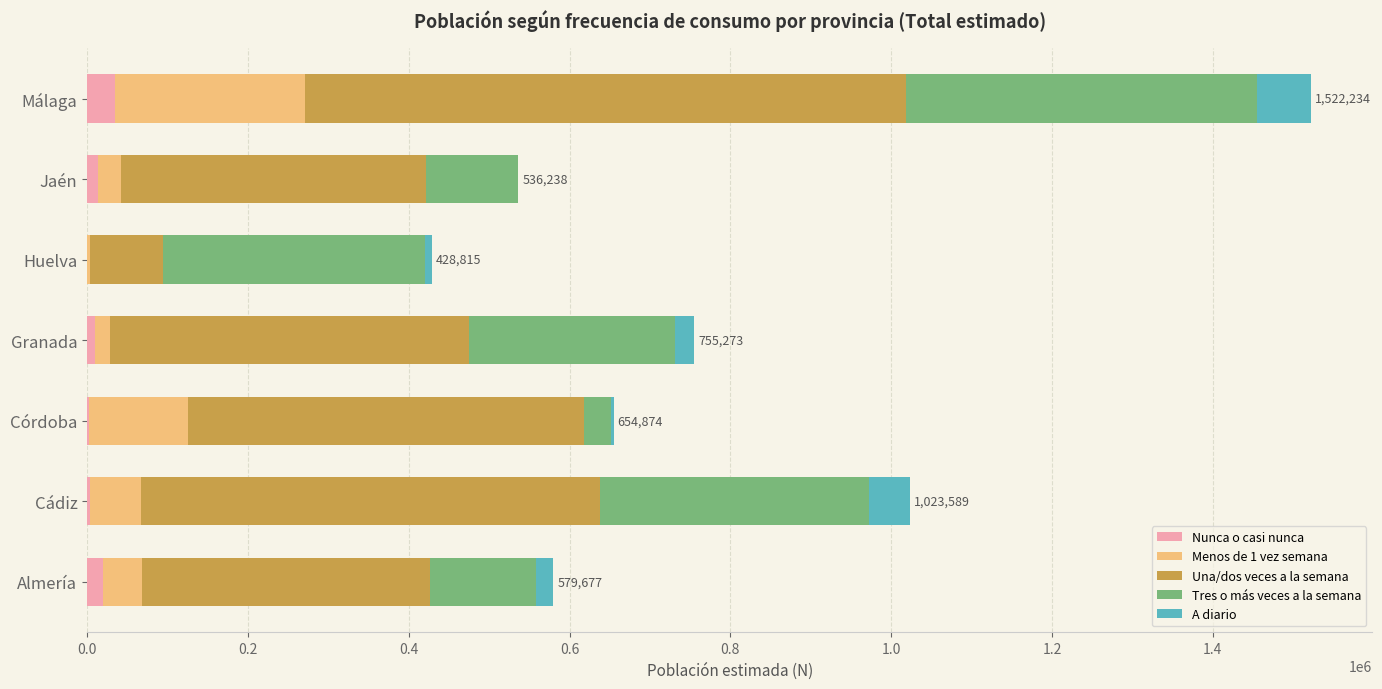

The Nunca o casi nunca series shows 0.0 at Huelva. True or false?

True